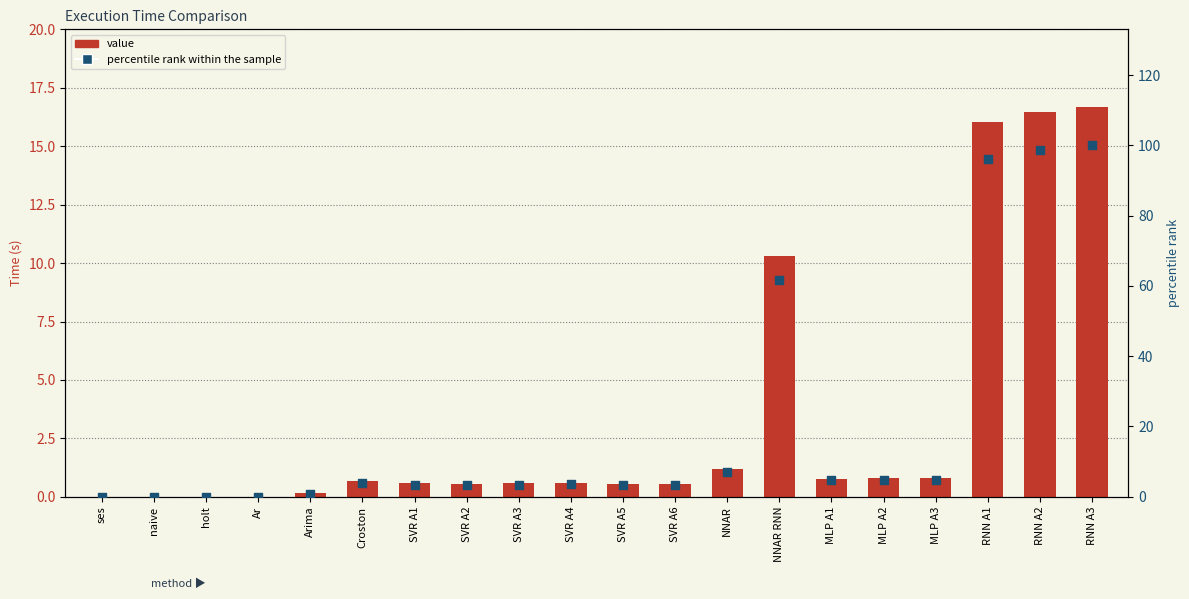

Which series reaches the maximum Y coordinate?

percentile rank within the sample